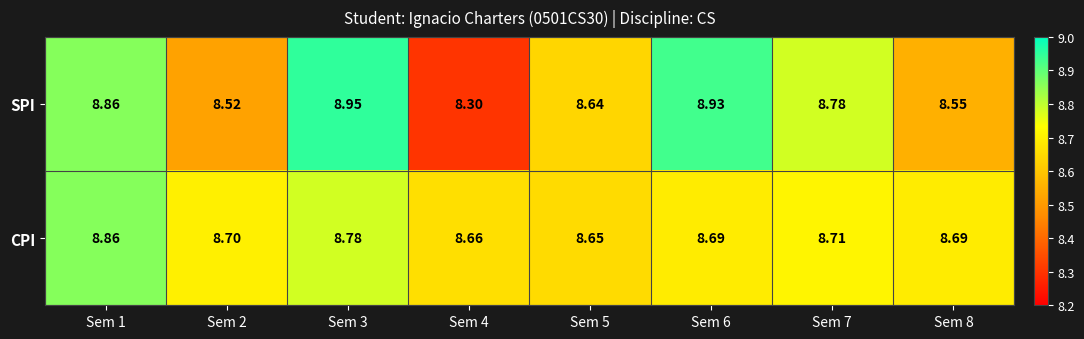

Which series has the largest total across all categories?

CPI